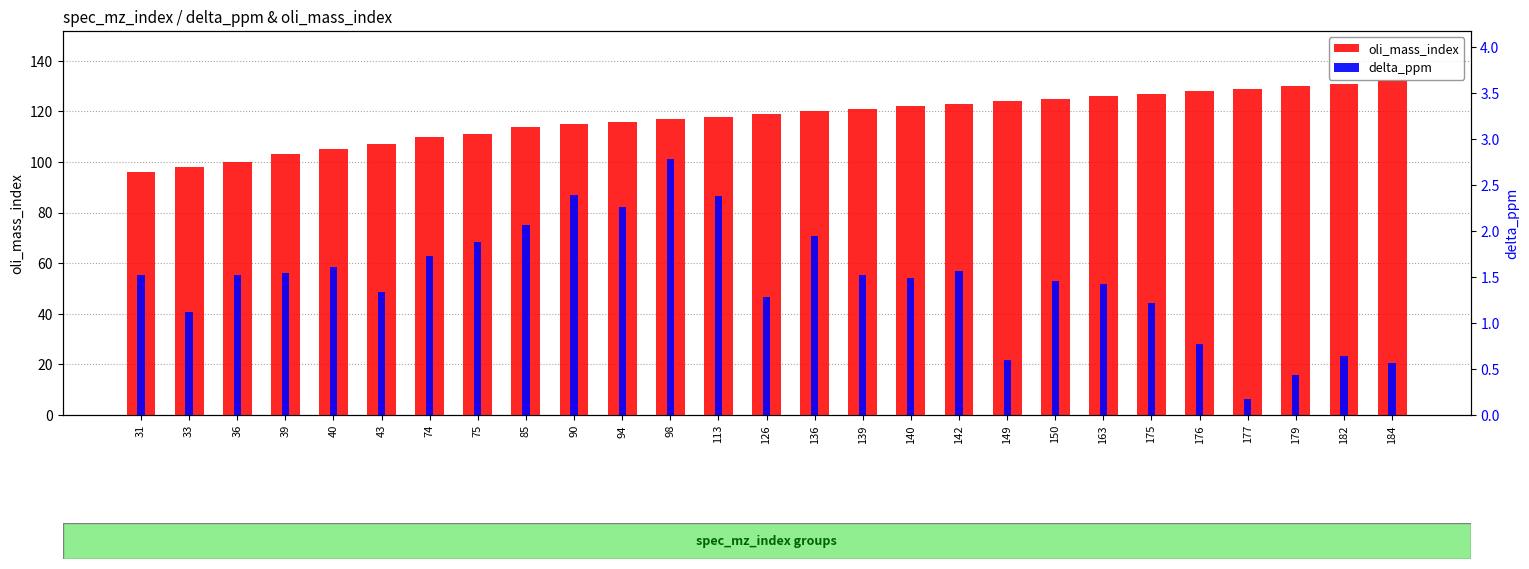

Does the chart contain stacked bars?

No